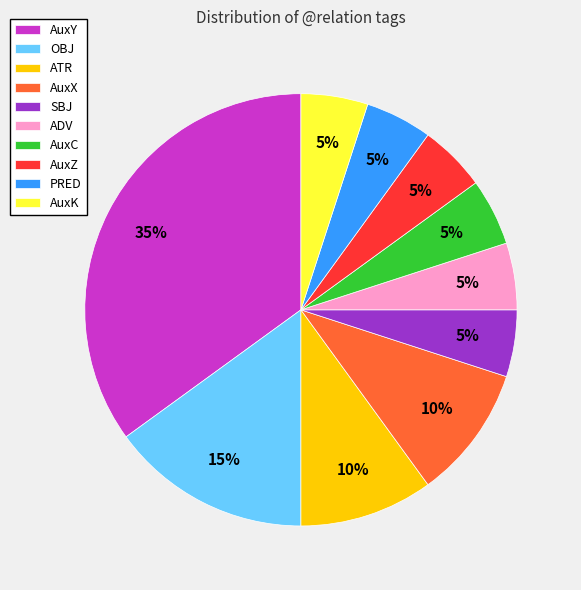

How many slices are in this pie chart?

10